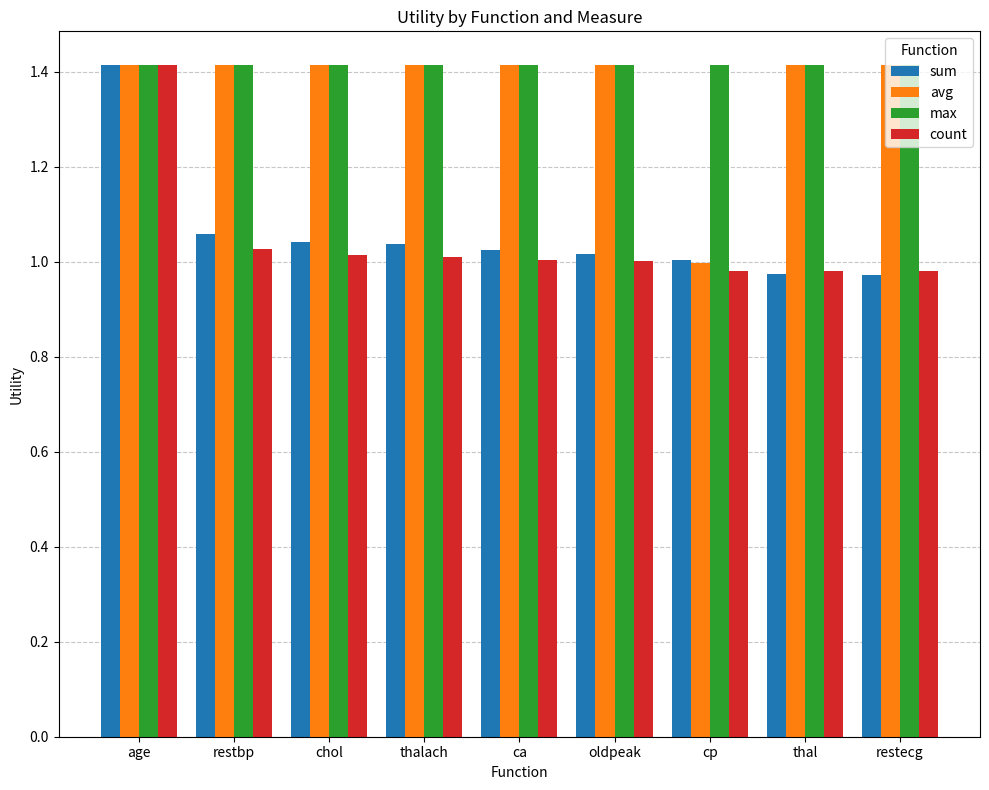

What is the difference between the maximum and minimum values in the avg series?

0.4